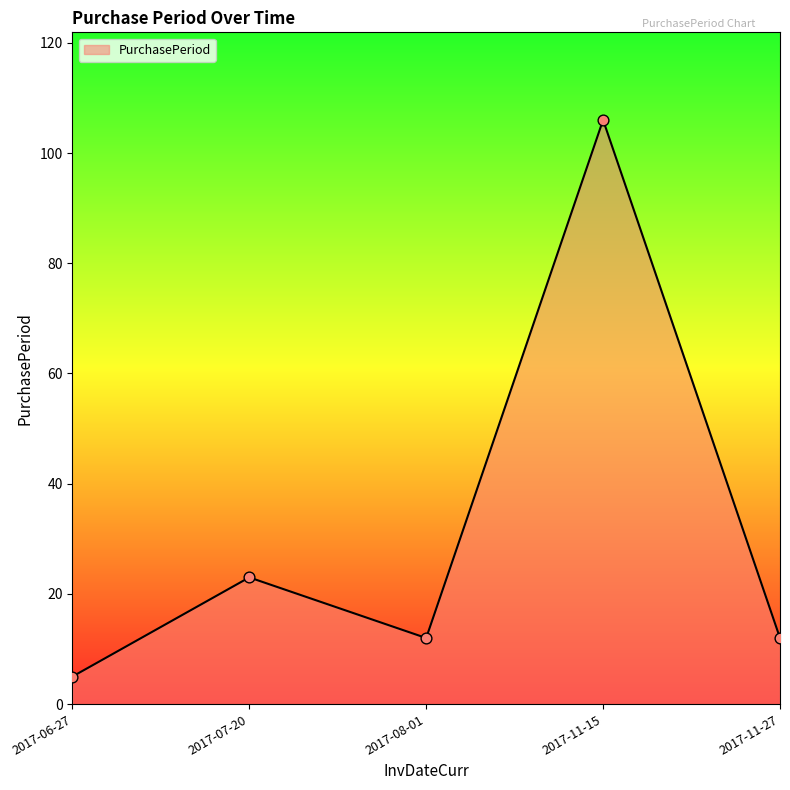

Between 2017-11-27 and 2017-06-27, which is larger?

2017-11-27